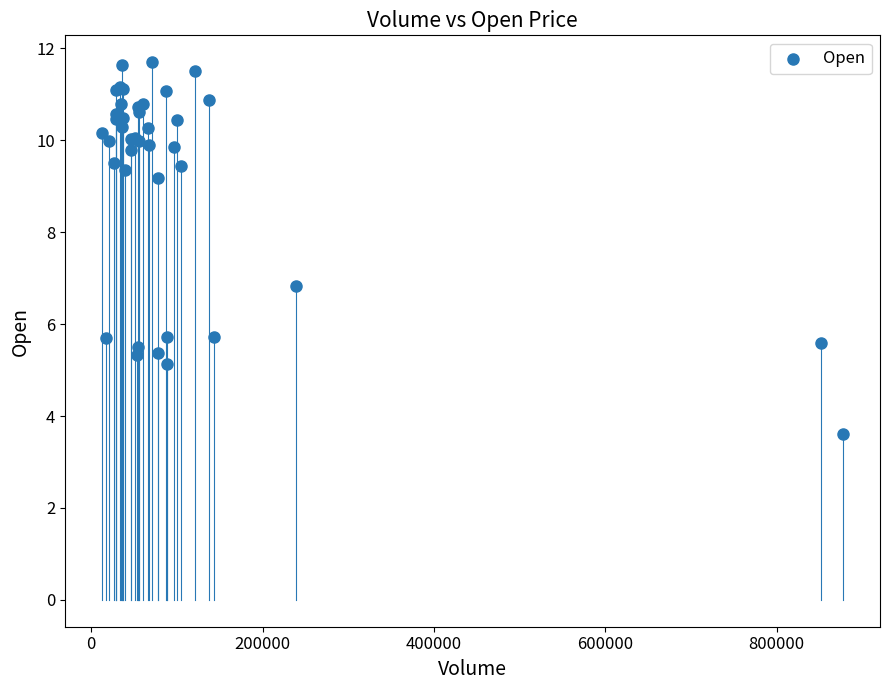

What Y value in the scatter plot is closest to 7?

6.8